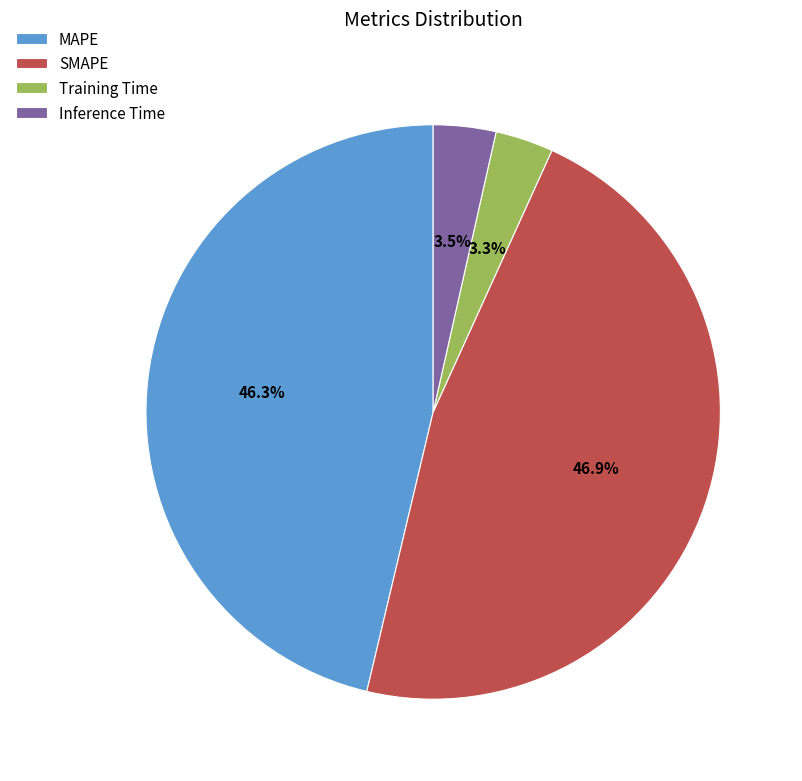

To the nearest percent, what percentage of the pie is SMAPE?

47%